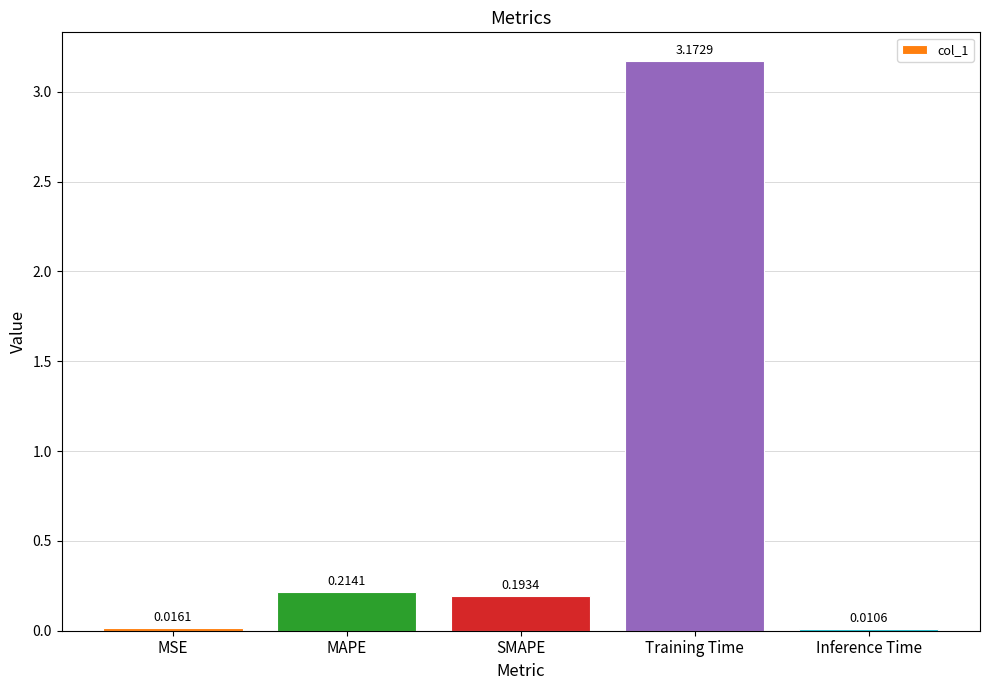

What is the average value?

0.7